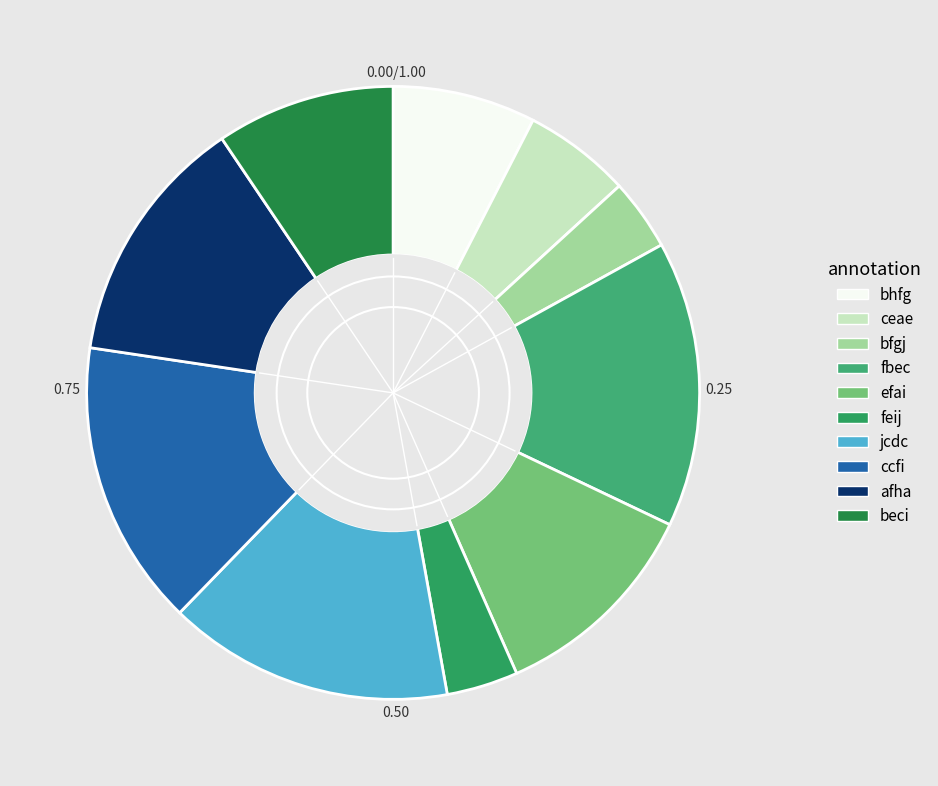

Count the number of slices in the pie.

10